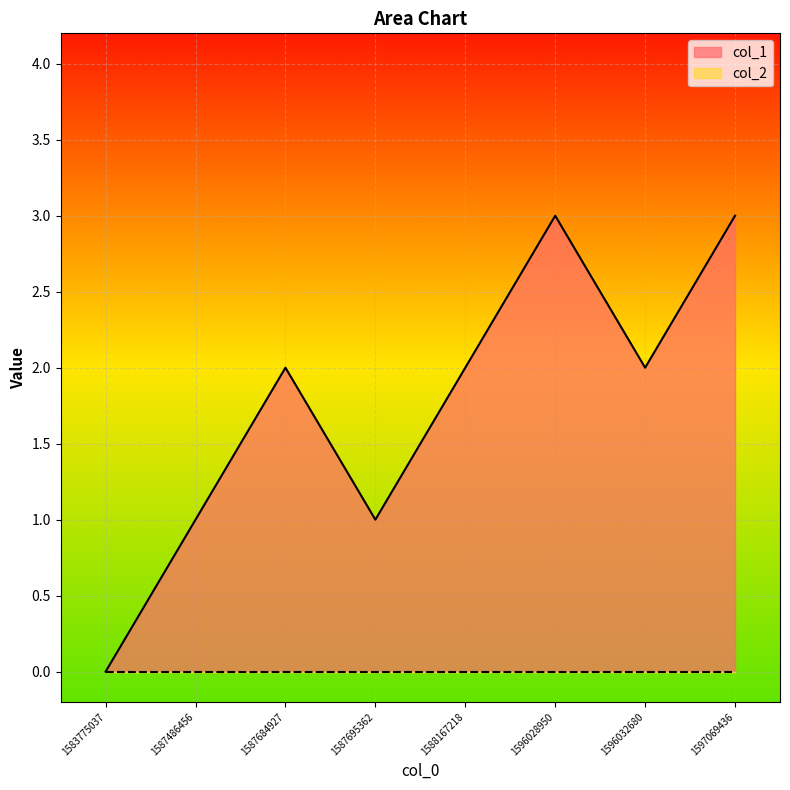

What is the average value?

2